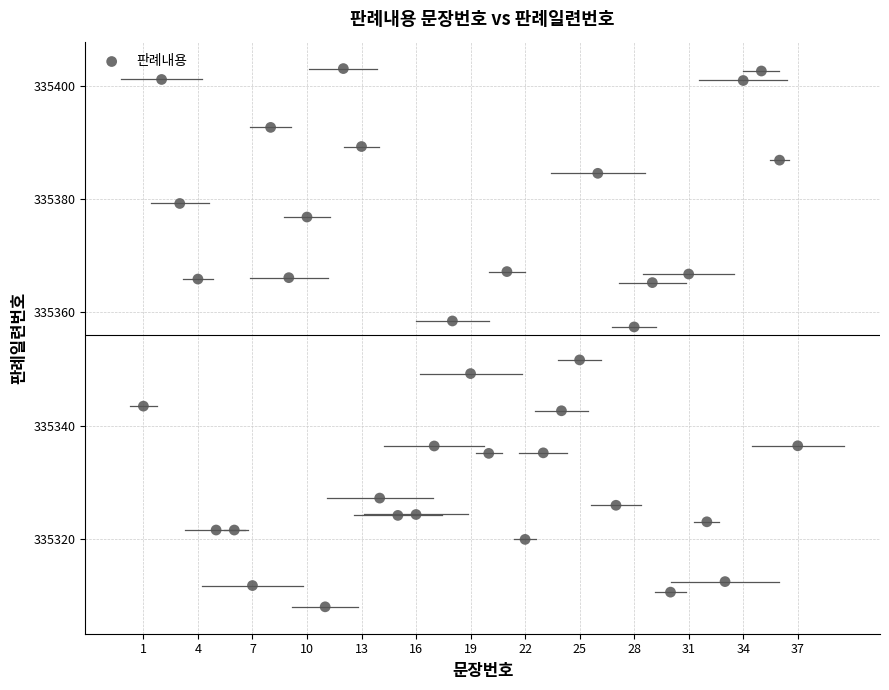

What is the range of Y values (max minus min)?

94.9